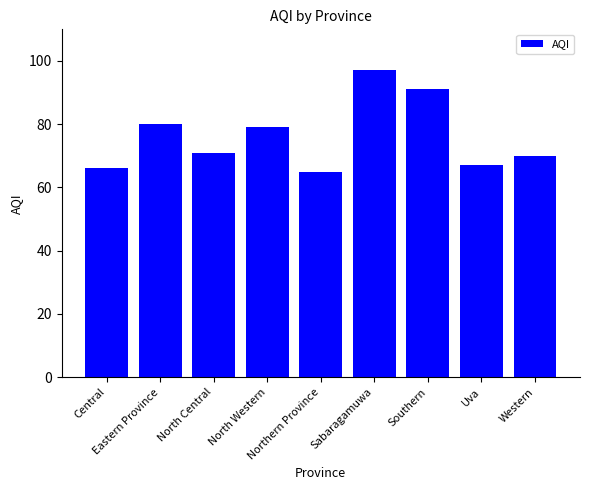

At which label is the value closest to 81?

Eastern Province